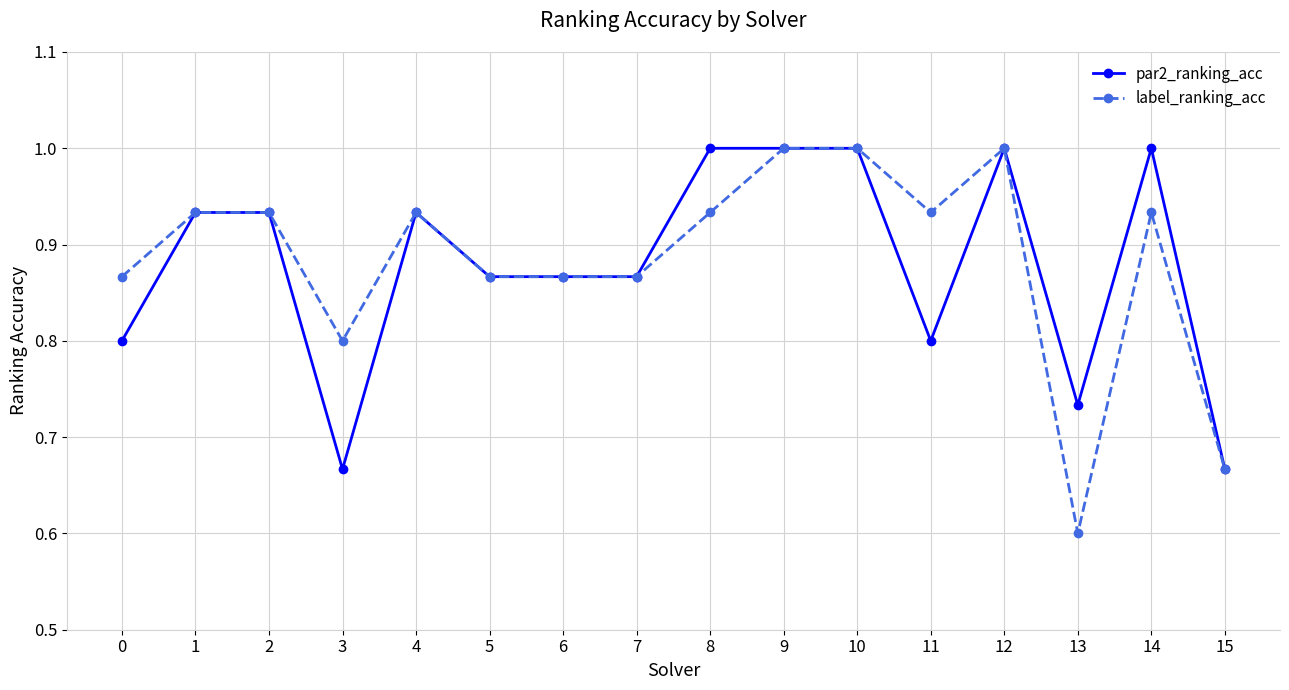

True or false: par2_ranking_acc has more than 1 interior local peaks.

True